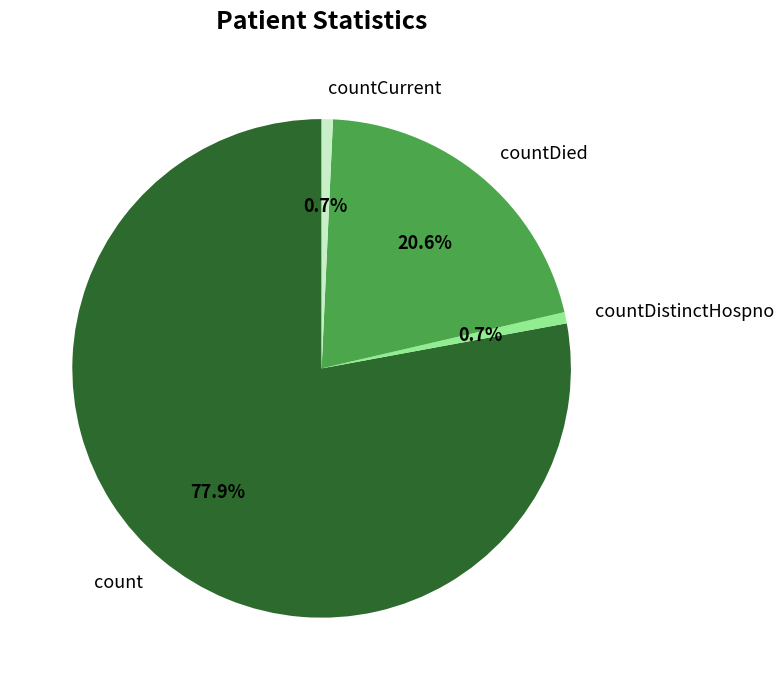

To the nearest percent, what percentage of the pie is count?

78%